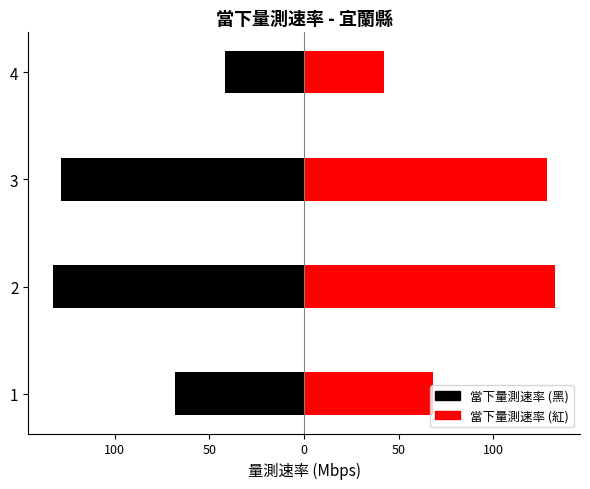

Reading left to right, what are all the values shown in this chart?

當下量測速率 (左): -68.3	-132.5	-128.2	-42.0
當下量測速率 (右): 68.3	132.5	128.2	42.0